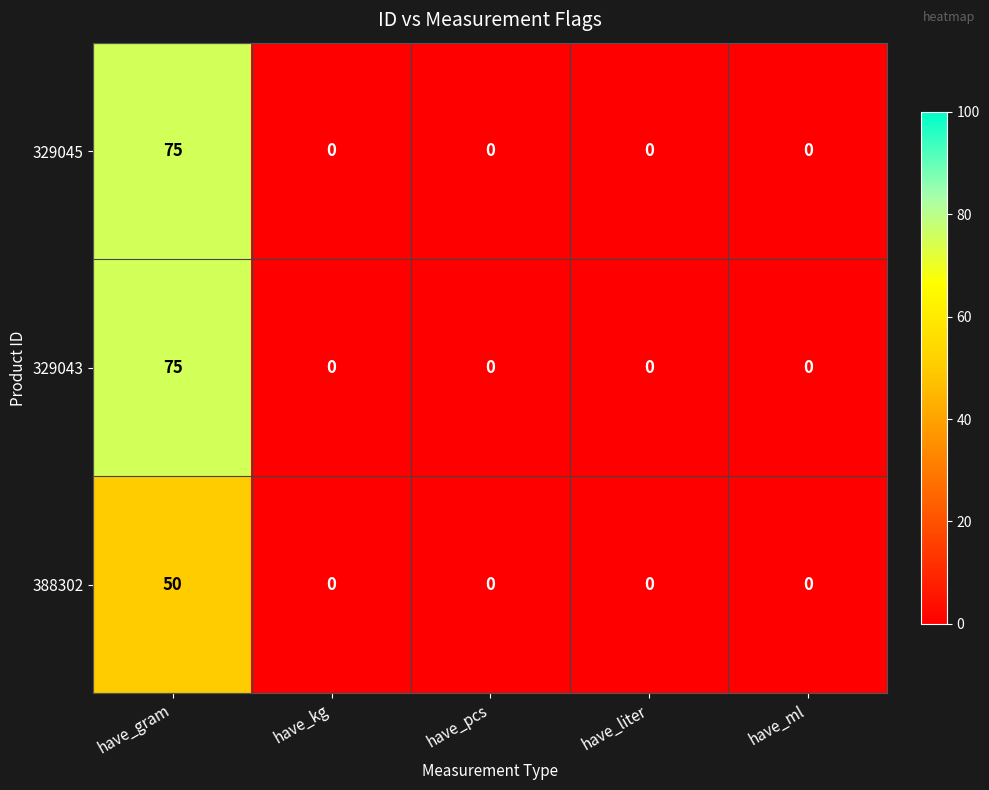

True or false: 388302 has a value of 29 at have_kg.

False